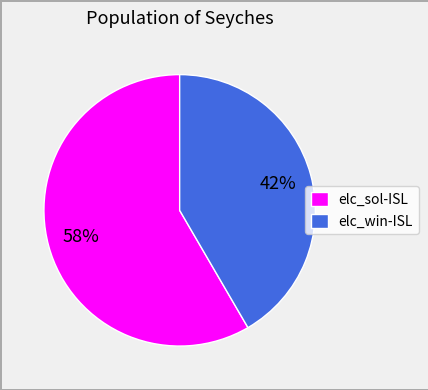

What is the largest slice in the pie chart?

elc_sol-ISL